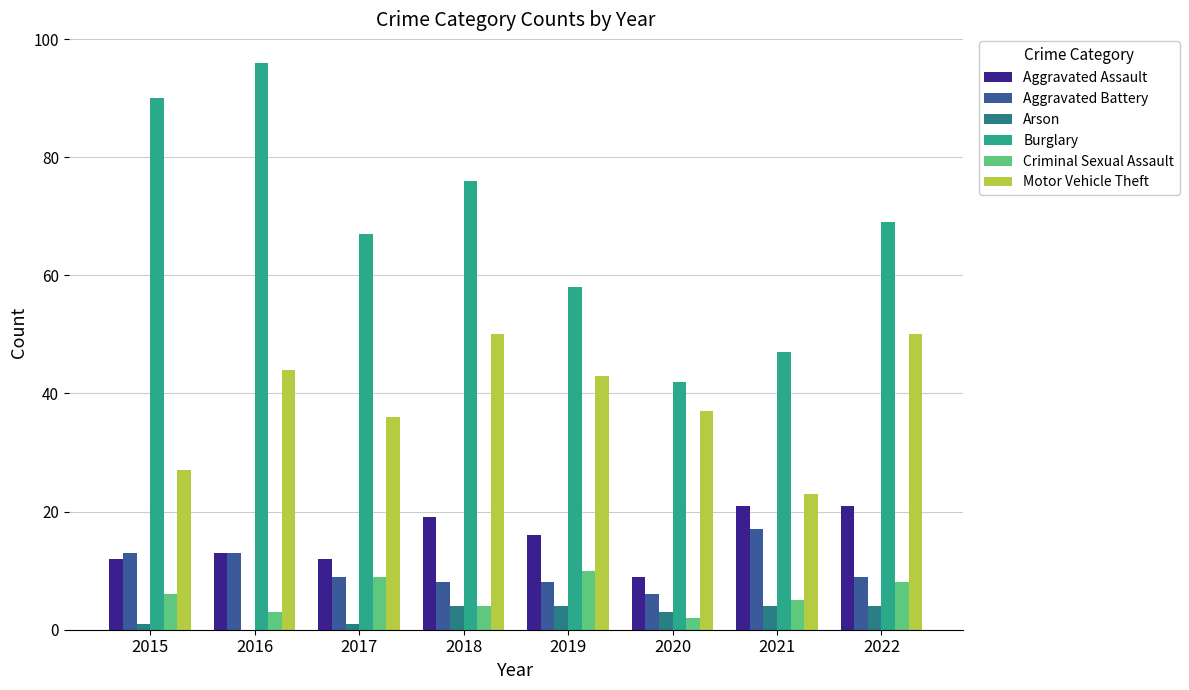

What is the sum of all Burglary values?

545